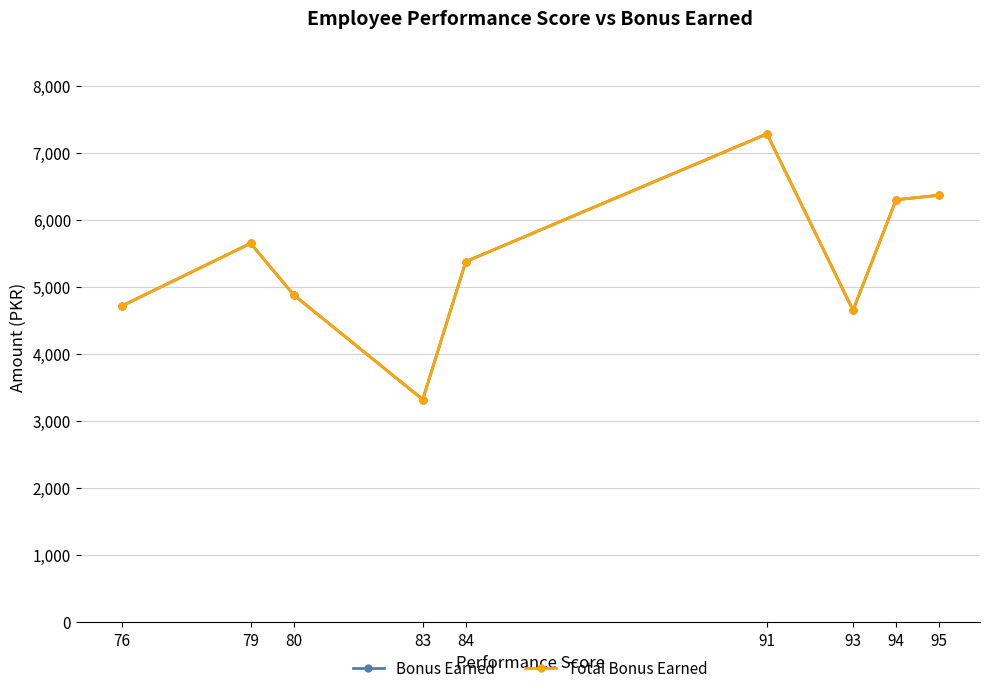

Rank the categories by Bonus Earned value from lowest to highest.

83, 93, 76, 80, 84, 79, 94, 95, 91